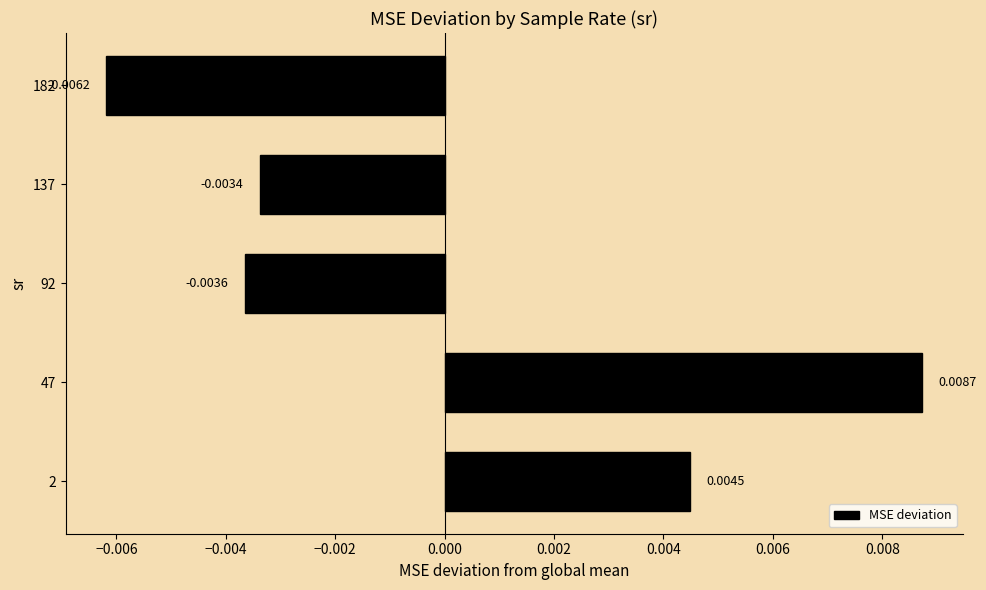

Which category has the highest value across all series?

47